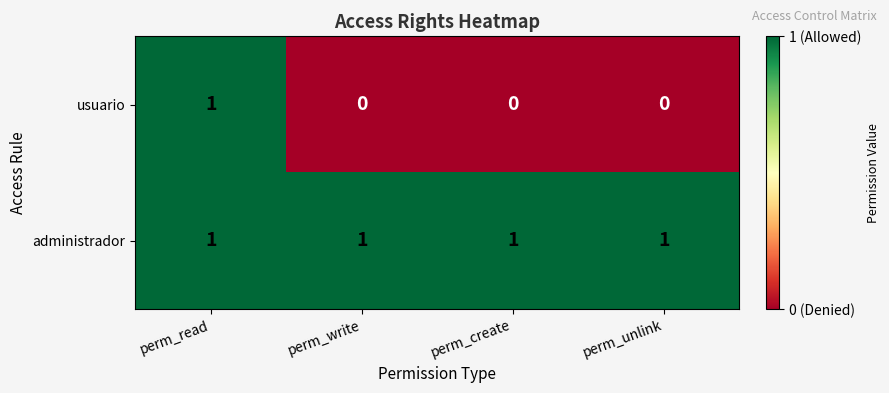

The value of usuario at perm_read is 0. True or false?

False